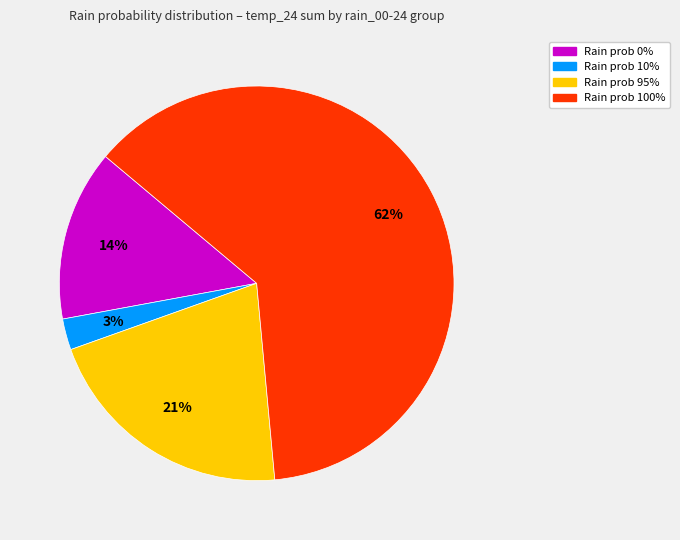

To the nearest percent, what is the average slice percentage?

25%